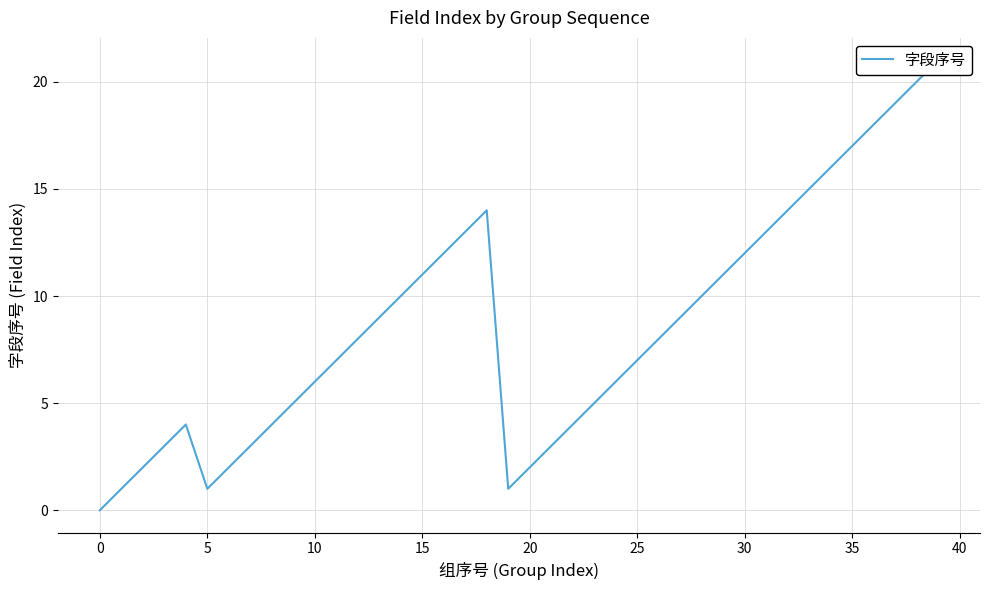

What is the average value?

9